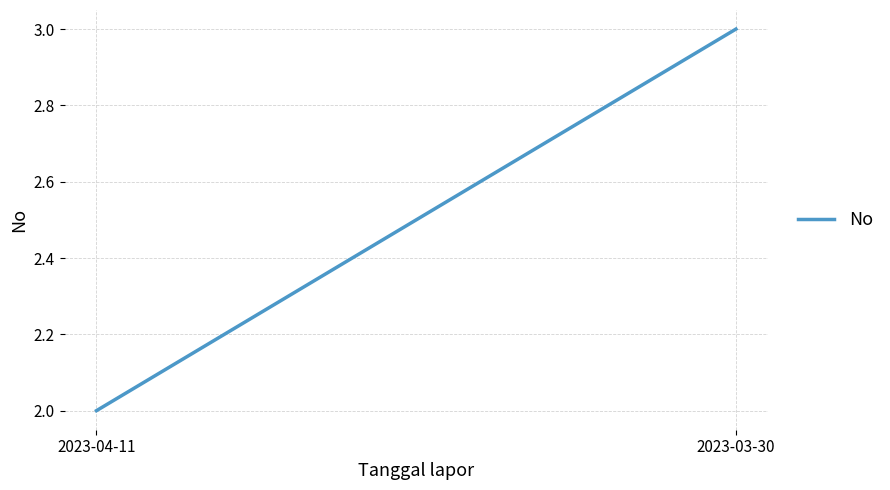

True or false: the data shows 2 at 2023-04-11.

True